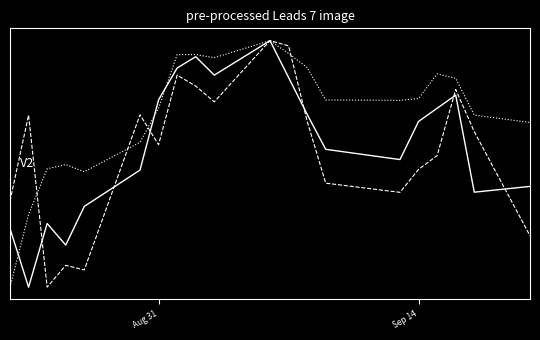

Does the chart display data point markers on the line(s)?

No